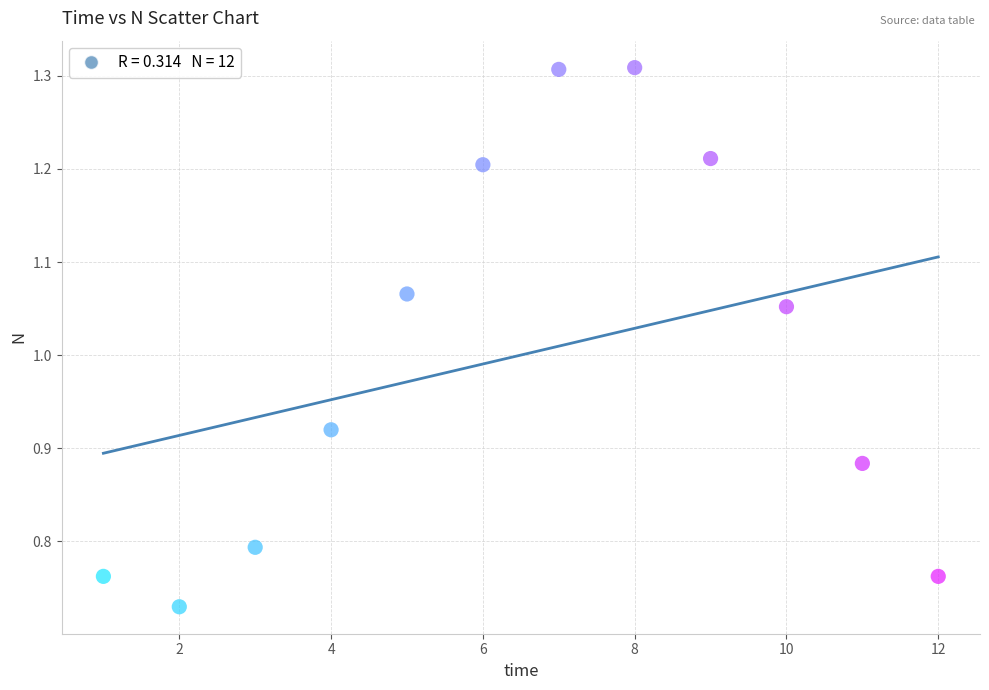

What is the average X value?

6.5